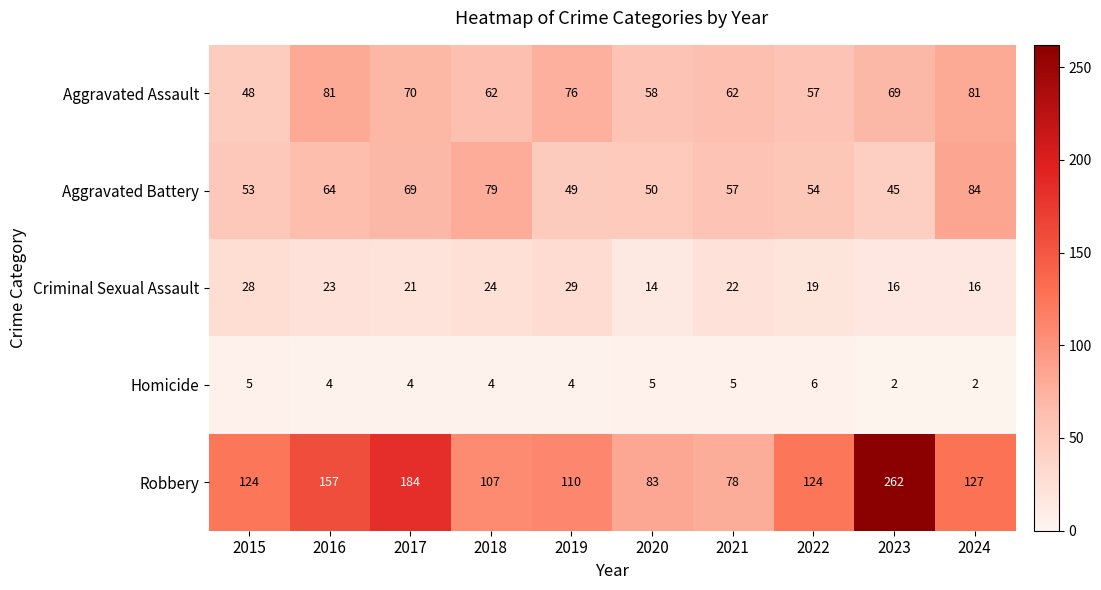

What is the difference between the maximum and minimum values in the Aggravated Assault series?

33